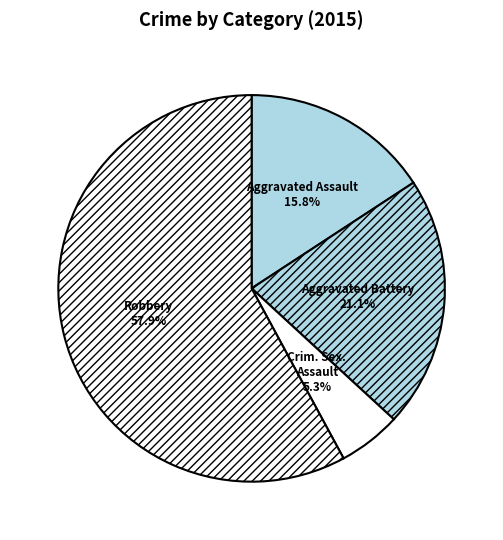

Which slice is the smallest?

Criminal Sexual Assault